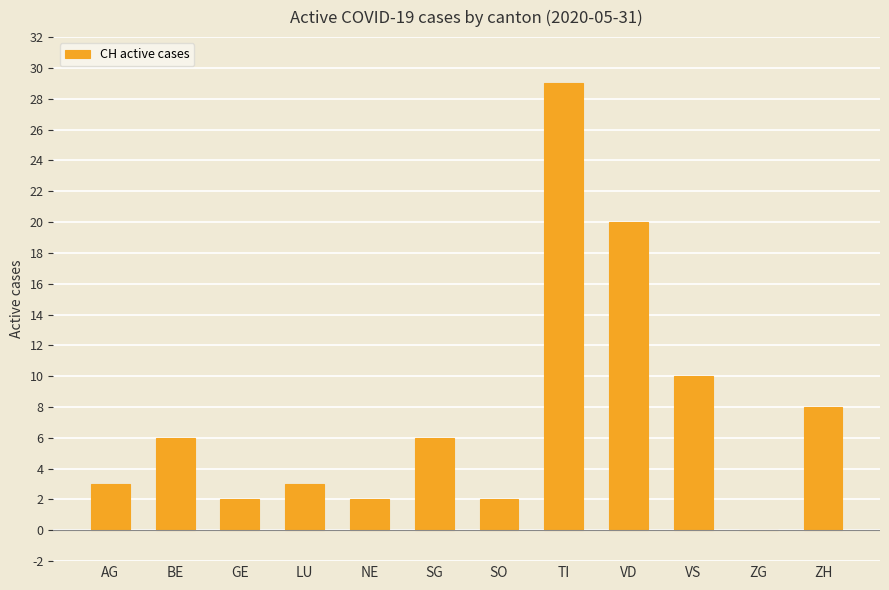

Which has a higher value, VS or LU?

VS